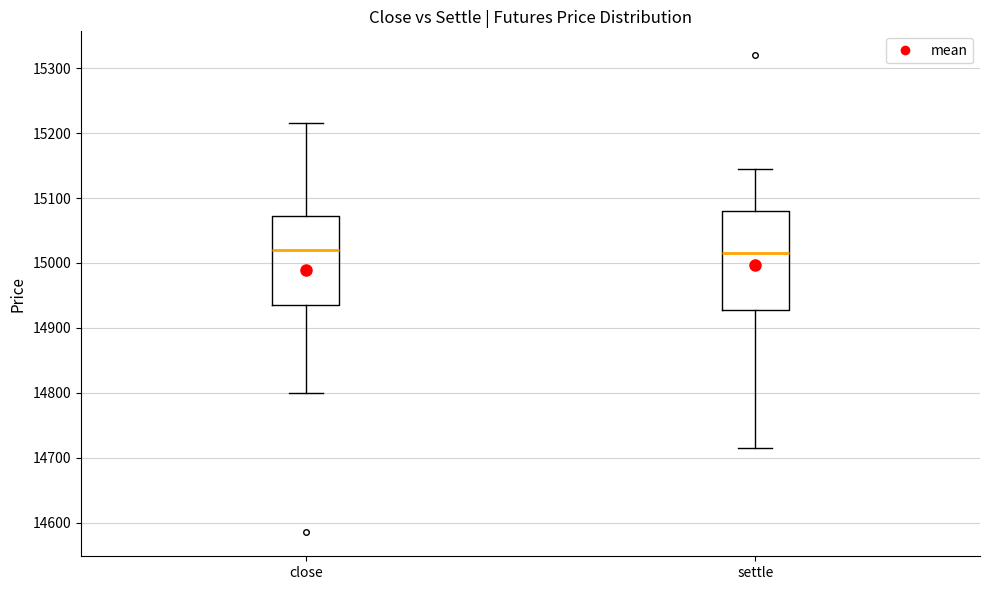

Reading left to right, transcribe this box plot: for each box, give where its median line is, the range the box spans, and where its two whiskers end, as read against the y-axis. The values are not printed on the chart, so give them approximately, as read against the axis.

close: median 15020, box 14940 to 15070, whiskers 14800 to 15220
settle: median 15020, box 14930 to 15080, whiskers 14720 to 15150